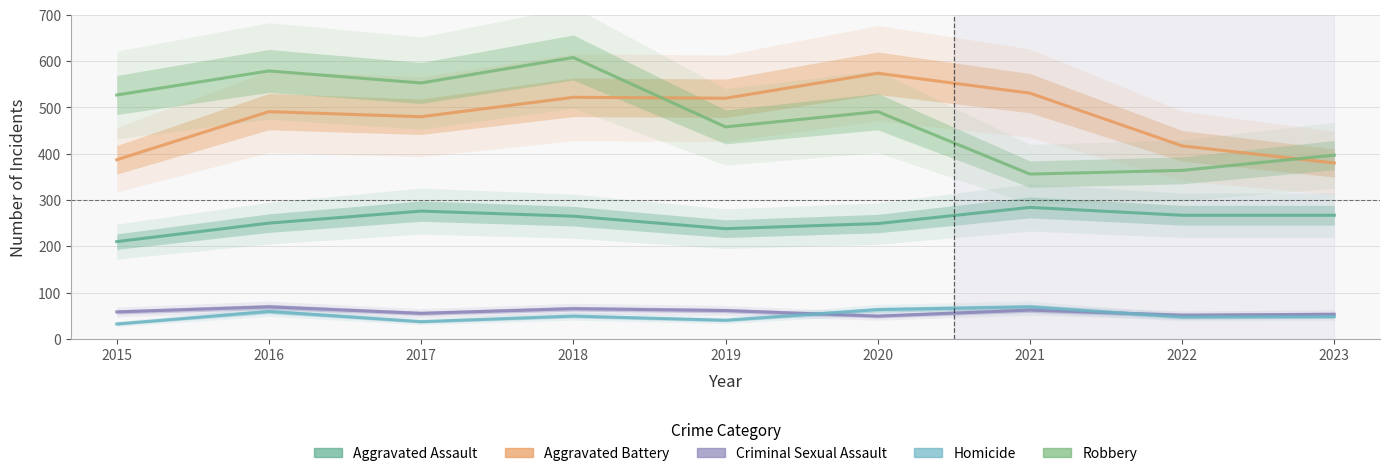

Which series changed the most between 2018 and 2020?

Robbery